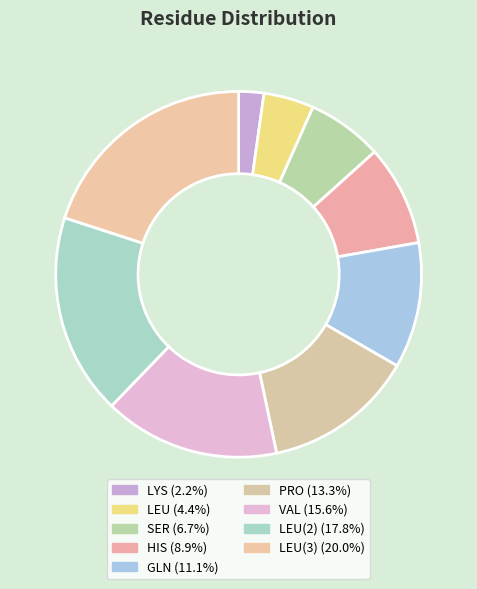

Rank the categories by value from lowest to highest.

LYS, LEU, SER, HIS, GLN, PRO, VAL, LEU, LEU